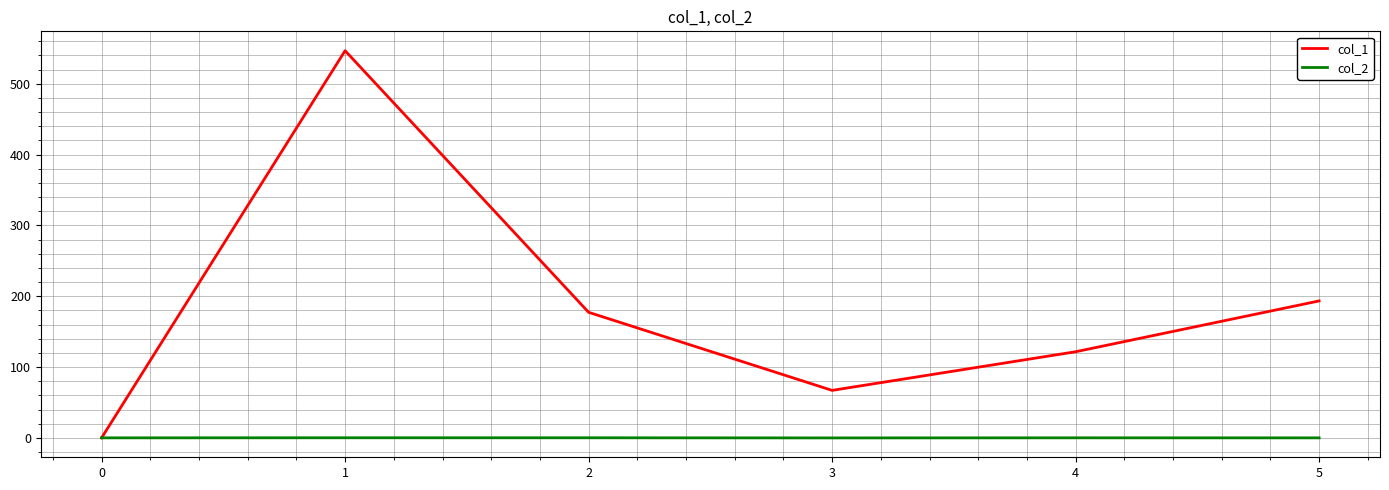

How many series are shown in this chart?

2